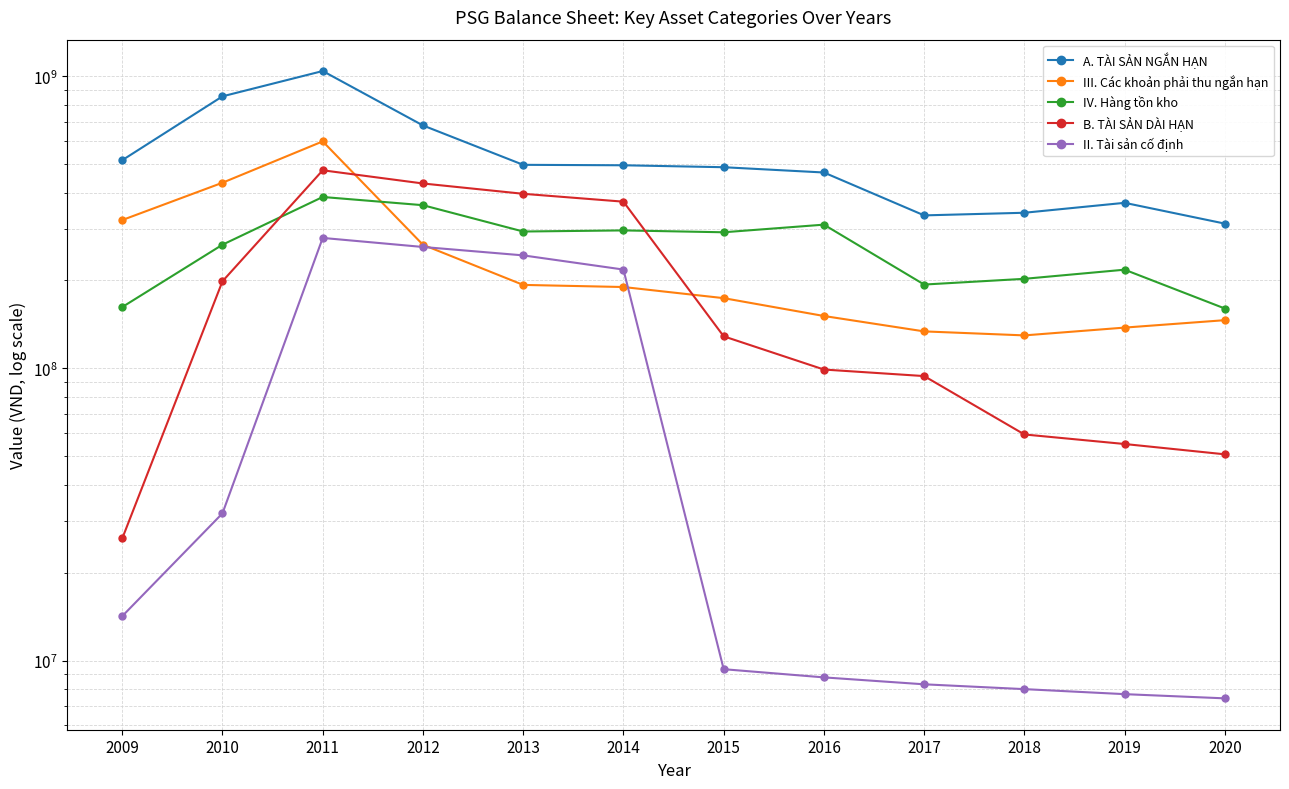

Is the value of III. Các khoản phải thu ngắn hạn at 2019 greater than the value of A. TÀI SẢN NGẮN HẠN at 2013?

No